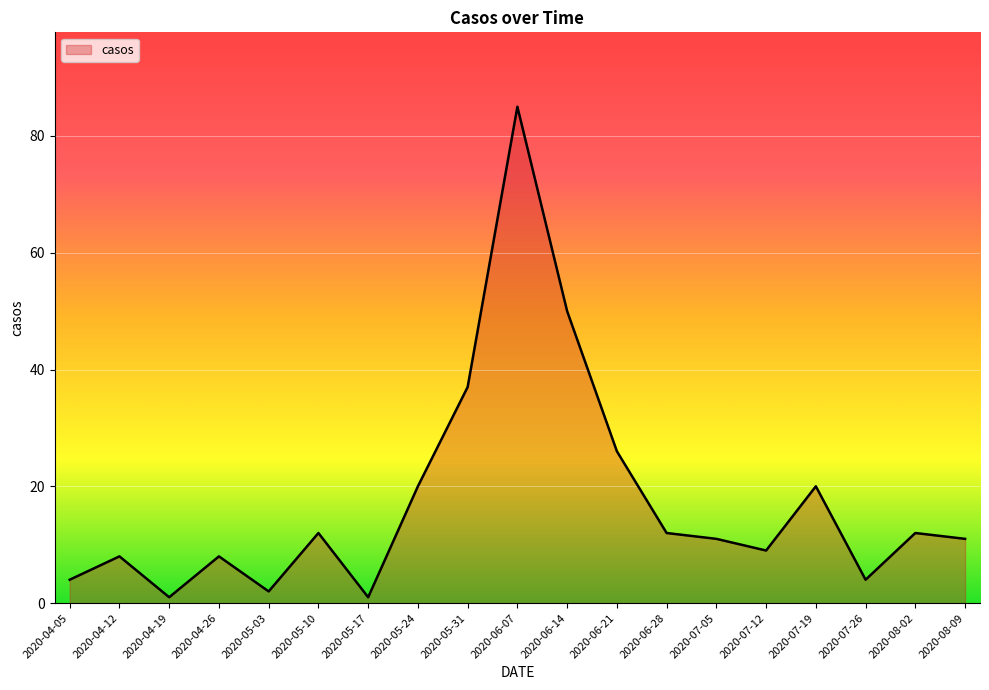

The chart shows a value of 50 at 2020-06-14. True or false?

True